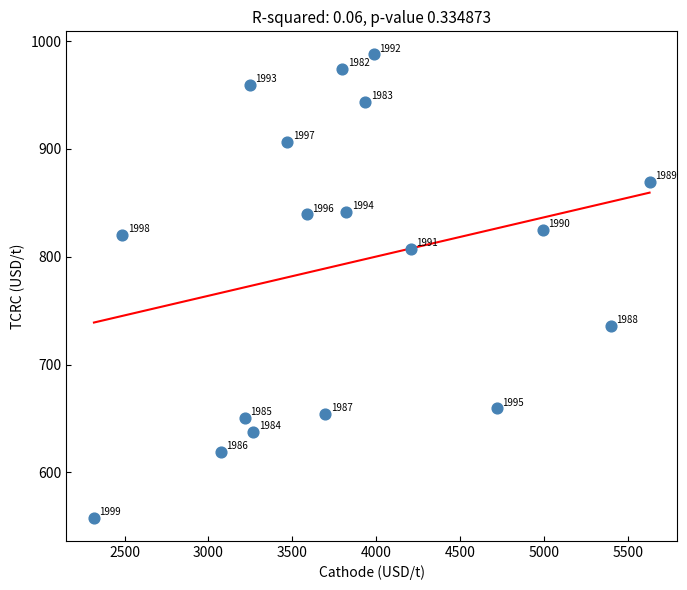

What is the range of X values (max minus min)?

3309.9